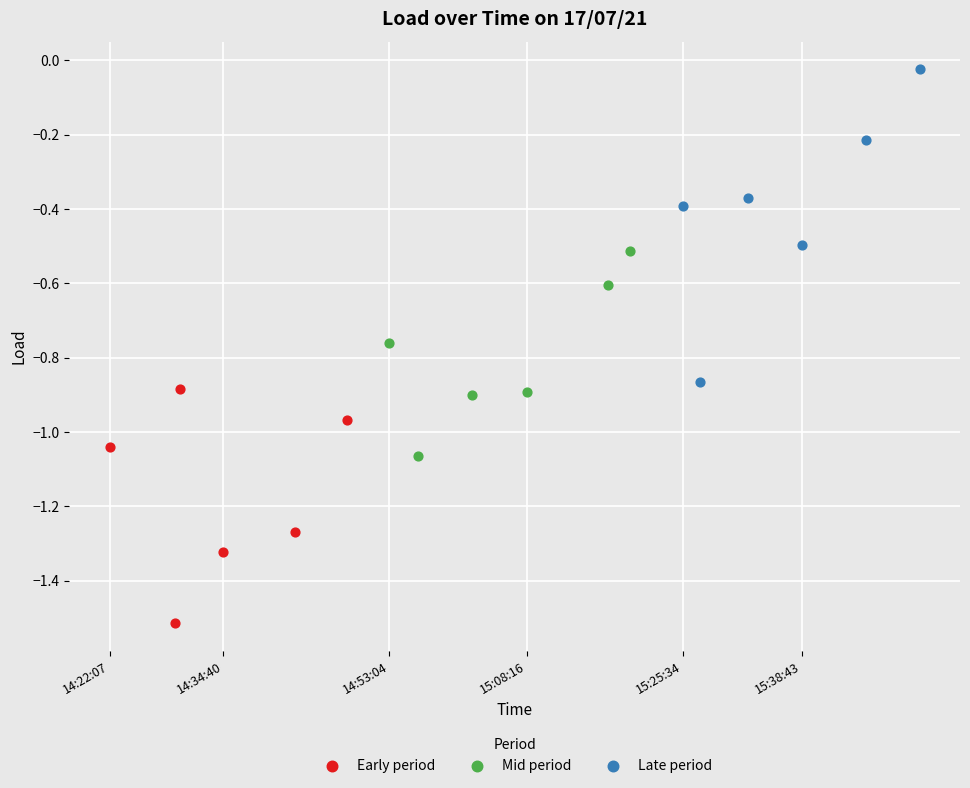

What are all the series names shown in the legend?

Early period, Mid period, Late period